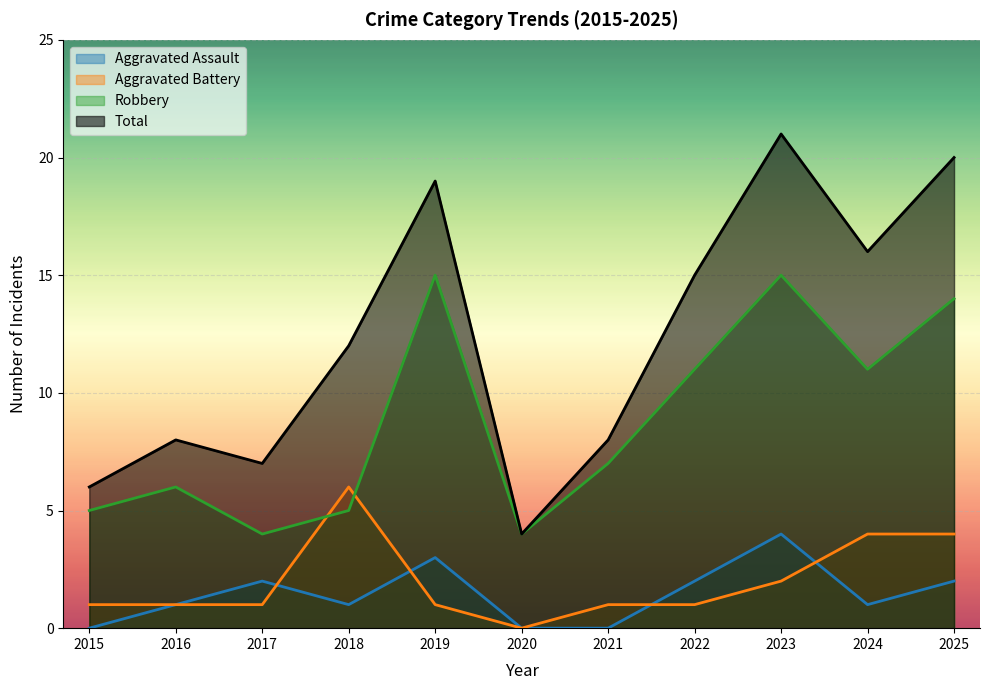

List the labels in order of Aggravated Battery value, largest first.

2018, 2024, 2025, 2023, 2015, 2016, 2017, 2019, 2021, 2022, 2020